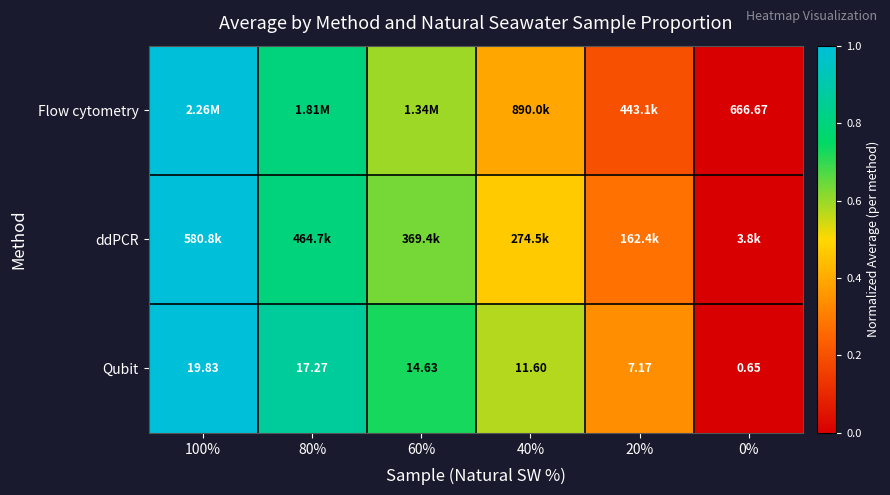

Between 80% and 60%, which series saw the biggest shift?

Flow cytometry